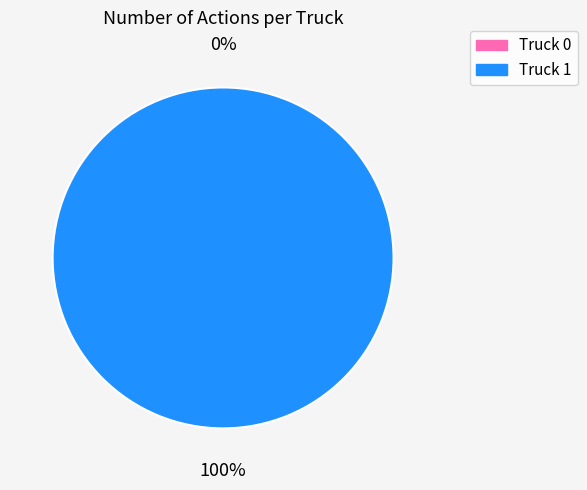

How many segments does this pie chart have?

2